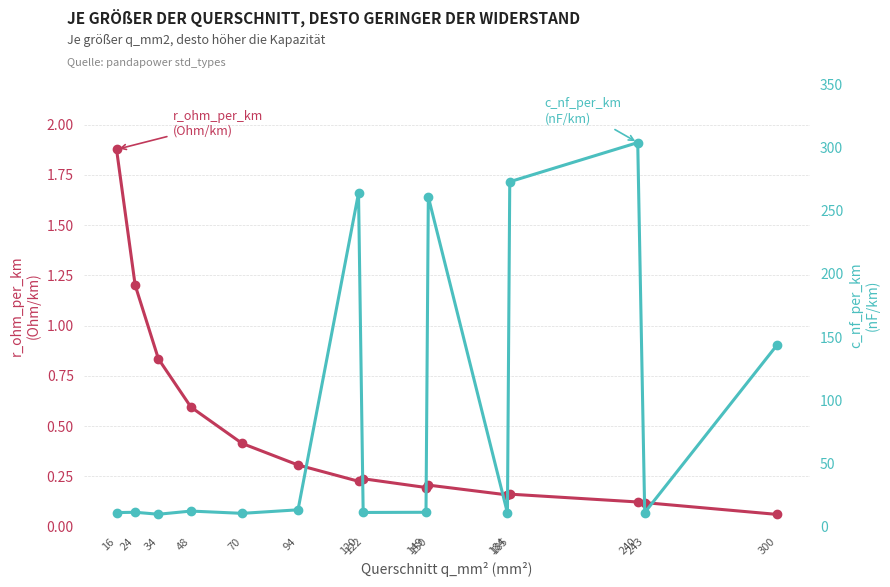

What is the total value across all series at 24?

12.5